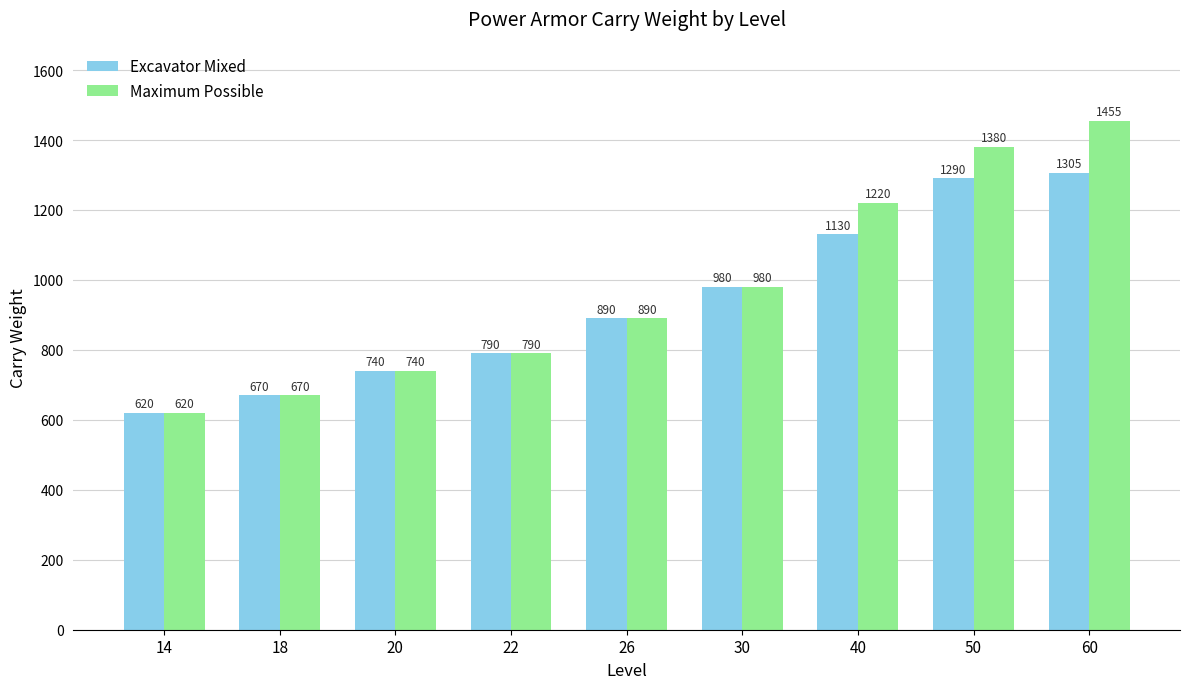

How many data points in Maximum Possible are less than 890?

4